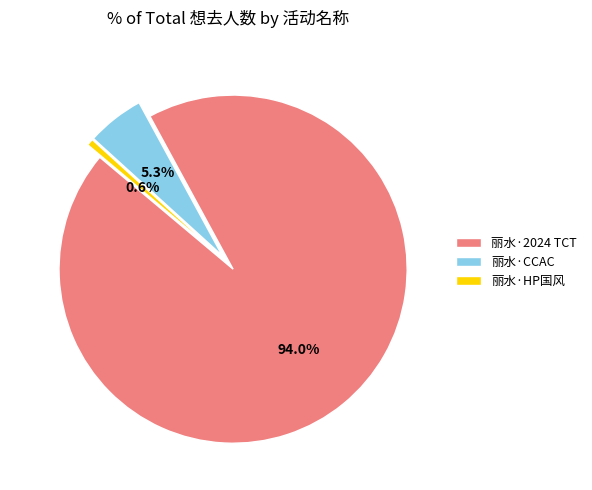

Combined, do 丽水·2024 TCT and 丽水·CCAC account for over 50%?

Yes